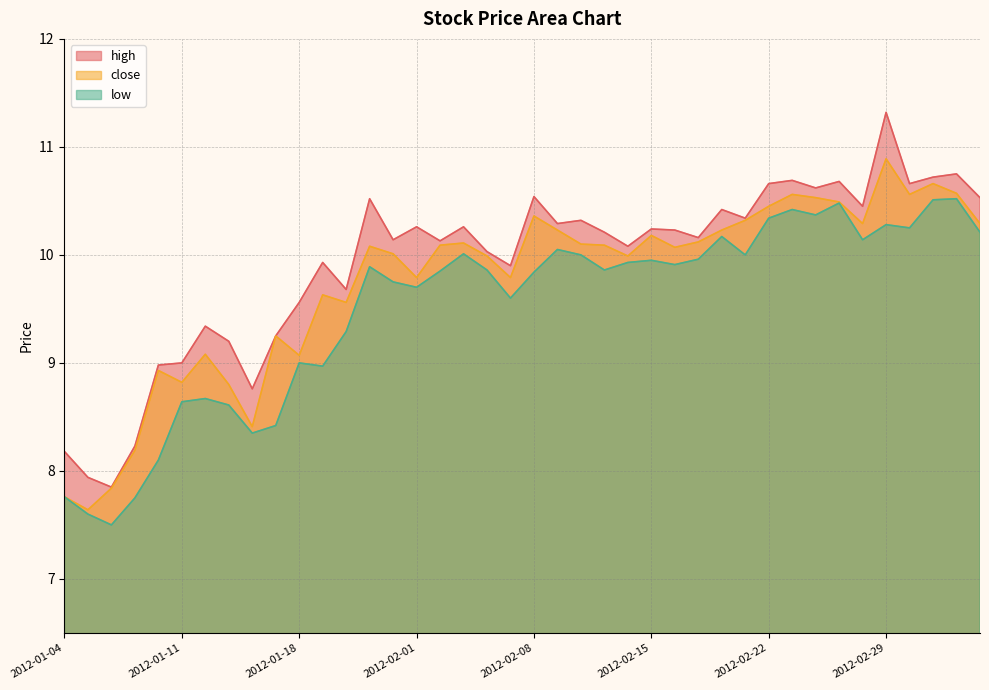

What are all the series names shown in the legend?

high, close, low